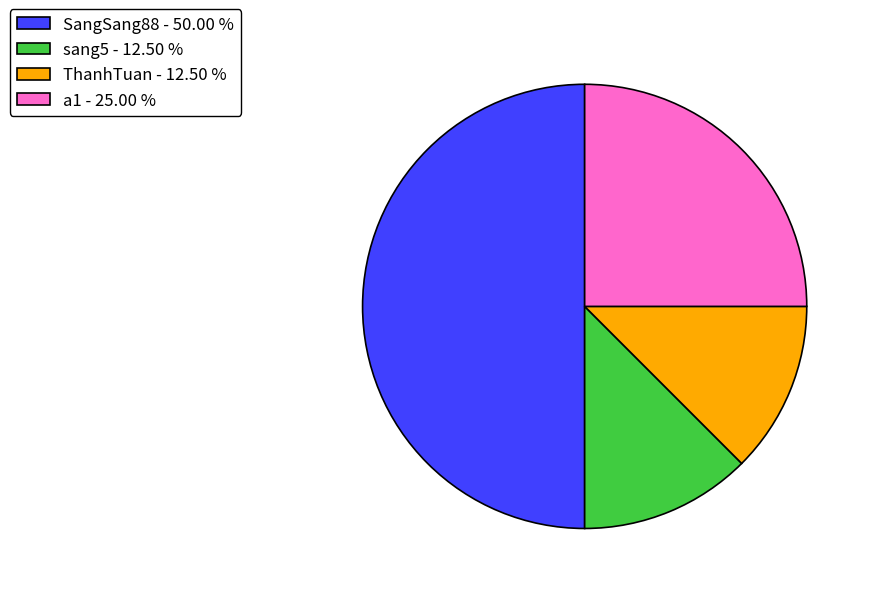

How many slices are in this pie chart?

4